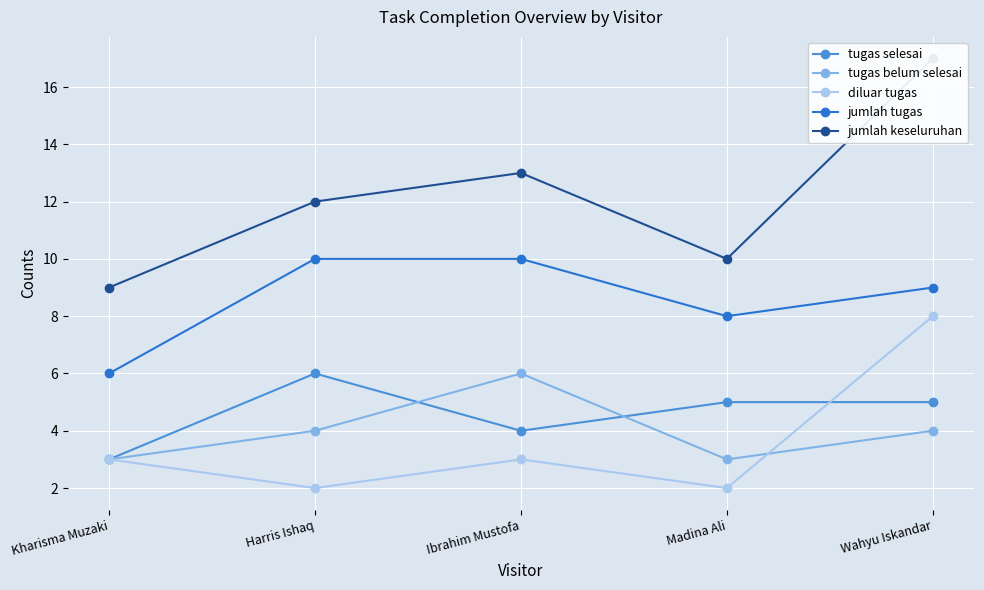

How many lines are shown in the chart?

5